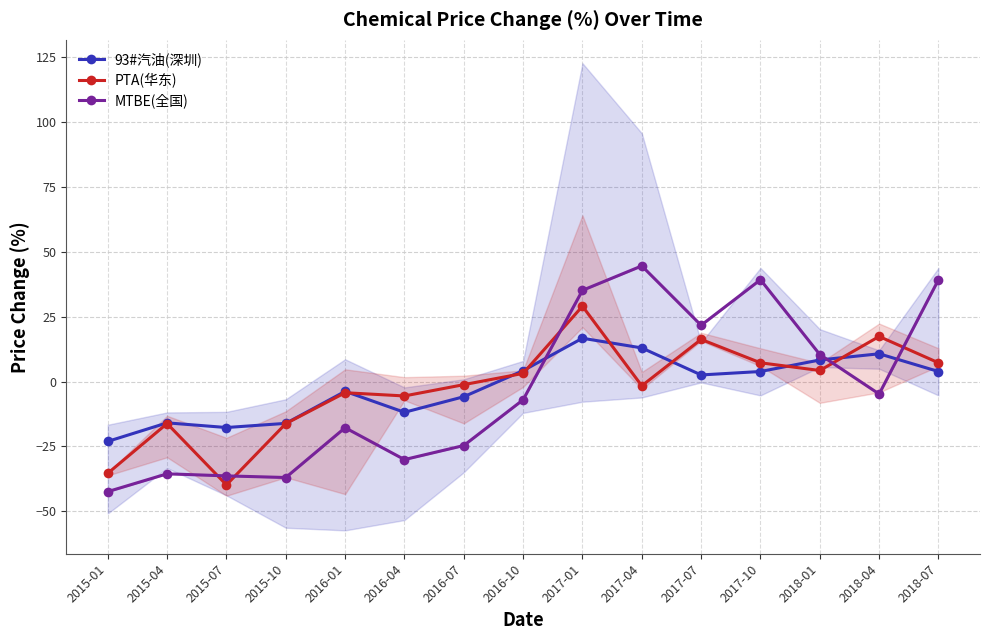

What are all the series names shown in the legend?

93#汽油(深圳), PTA(华东), MTBE(全国)